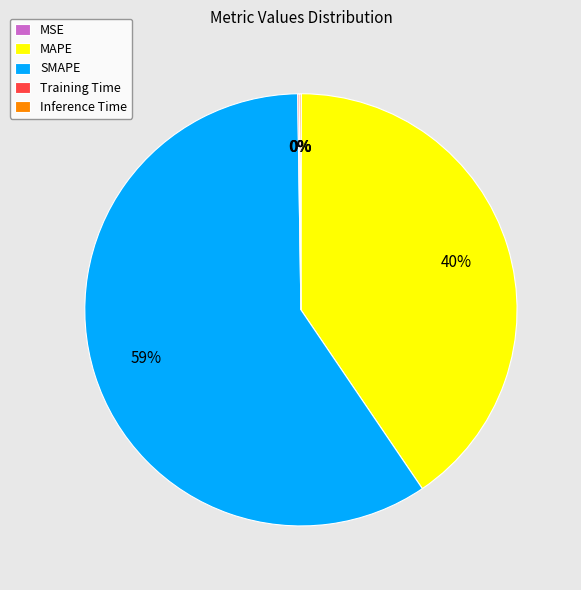

To the nearest percent, what portion does MAPE represent?

40%